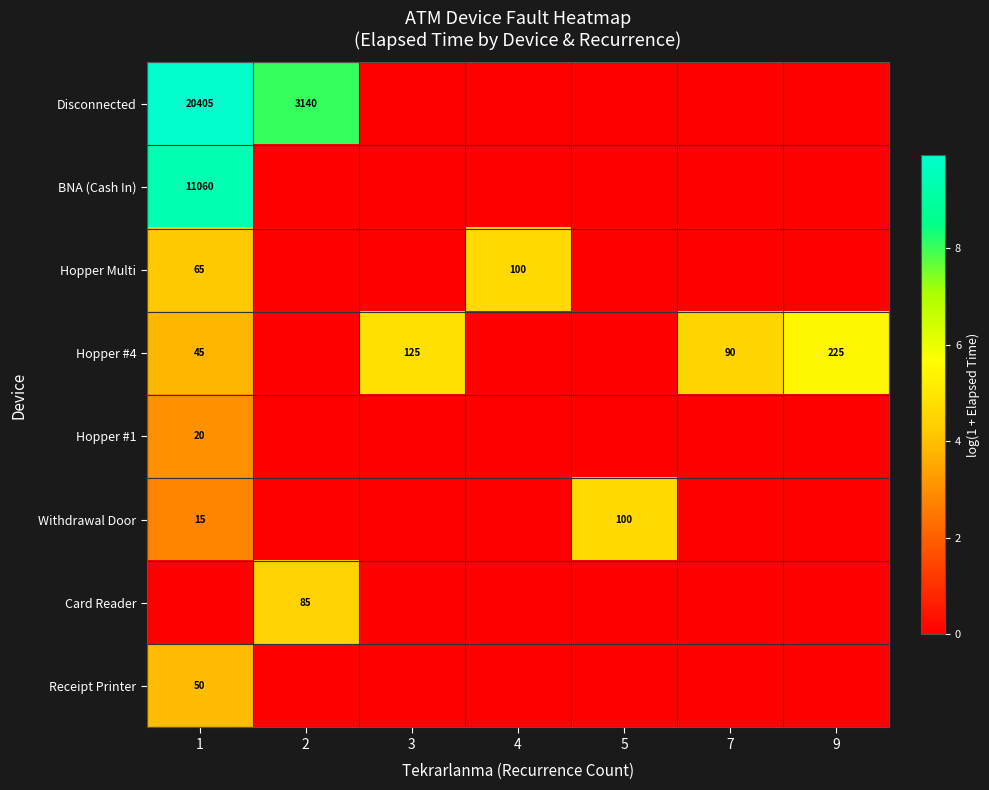

The value of Hopper Multi at 4 is 100. True or false?

True